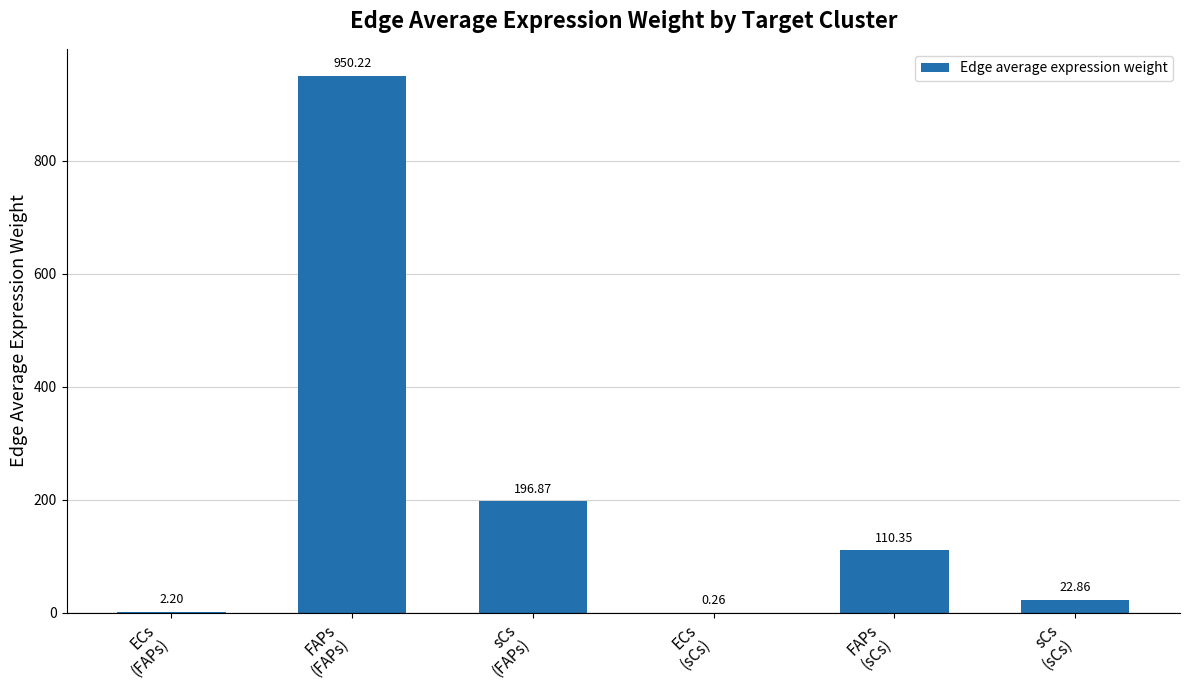

What is the sum of all values?

1282.8